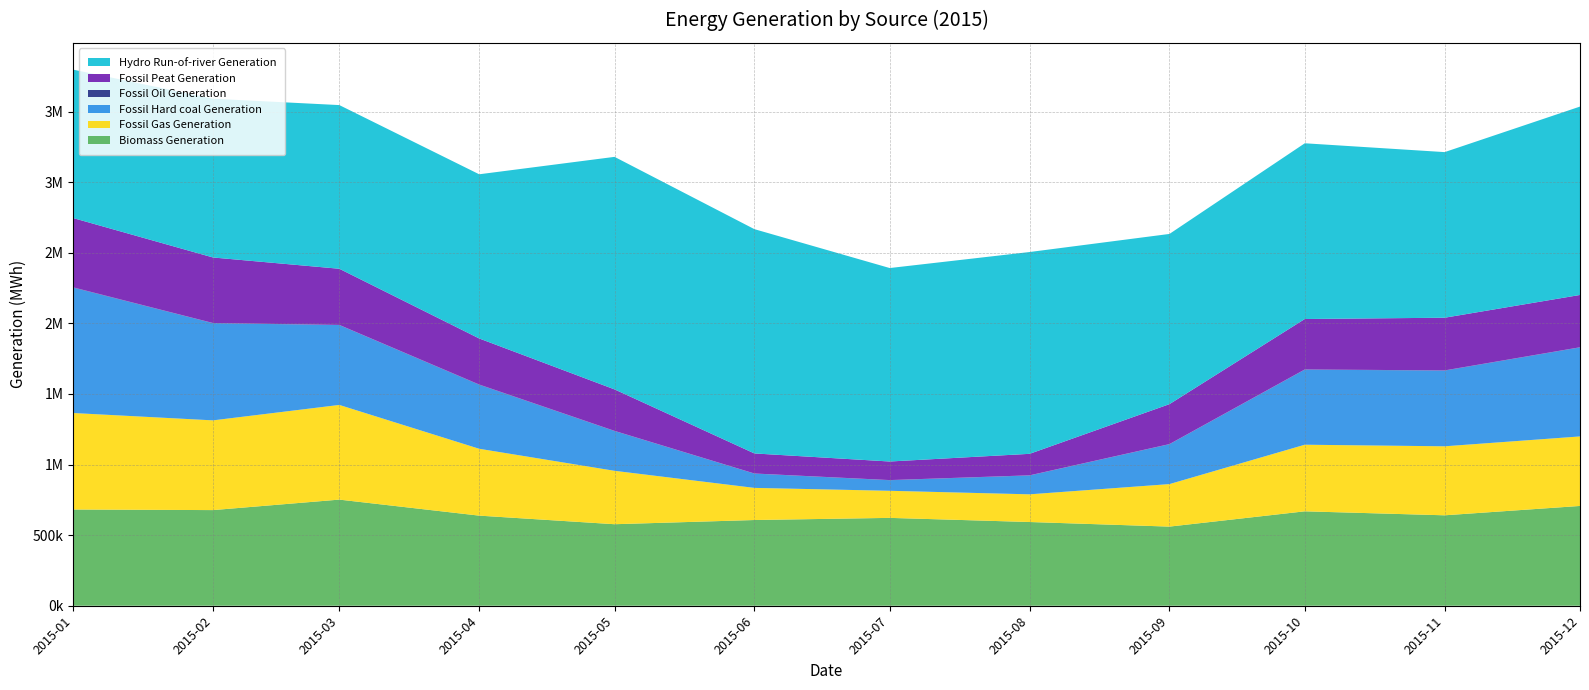

Reading left to right, list all the values displayed in this chart.

Biomass Generation: 2015-01=681494	2015-02=677351	2015-03=751552	2015-04=638131	2015-05=577319	2015-06=607048	2015-07=622215	2015-08=592940	2015-09=560404	2015-10=668645	2015-11=640424	2015-12=706728
Fossil Gas Generation: 2015-01=683375	2015-02=635450	2015-03=670545	2015-04=473508	2015-05=378208	2015-06=227553	2015-07=191829	2015-08=196068	2015-09=301029	2015-10=471740	2015-11=488716	2015-12=492282
Fossil Hard coal Generation: 2015-01=887880	2015-02=688060	2015-03=565574	2015-04=453099	2015-05=281497	2015-06=100938	2015-07=74594	2015-08=133388	2015-09=282154	2015-10=531674	2015-11=535917	2015-12=630263
Fossil Oil Generation: 2015-01=2147	2015-02=1328	2015-03=1126	2015-04=2048	2015-05=1396	2015-06=1018	2015-07=1274	2015-08=1214	2015-09=1192	2015-10=1343	2015-11=1574	2015-12=1281
Fossil Peat Generation: 2015-01=490698	2015-02=464160	2015-03=397649	2015-04=326046	2015-05=293733	2015-06=142041	2015-07=131537	2015-08=152185	2015-09=282900	2015-10=357211	2015-11=373054	2015-12=370369
Hydro Run-of-river Generation: 2015-01=1051073	2015-02=1124236	2015-03=1159137	2015-04=1162701	2015-05=1646779	2015-06=1588356	2015-07=1370109	2015-08=1429174	2015-09=1205393	2015-10=1244499	2015-11=1172854	2015-12=1334078